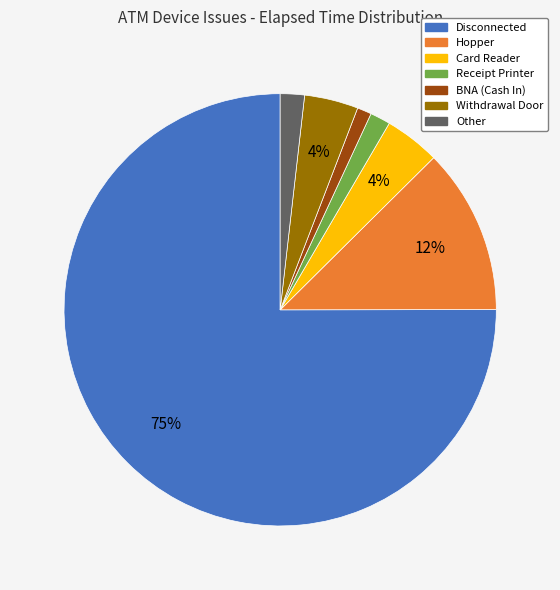

Which has a higher value, Hopper or Other?

Hopper